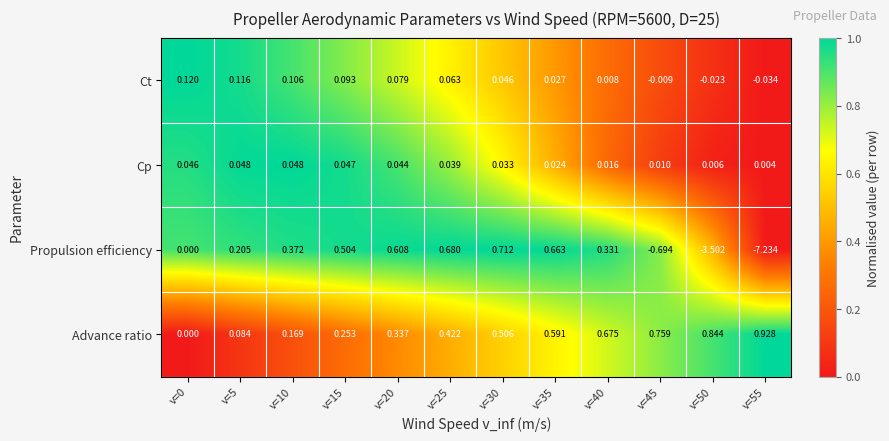

Which series has the widest spread of values?

Propulsion efficiency